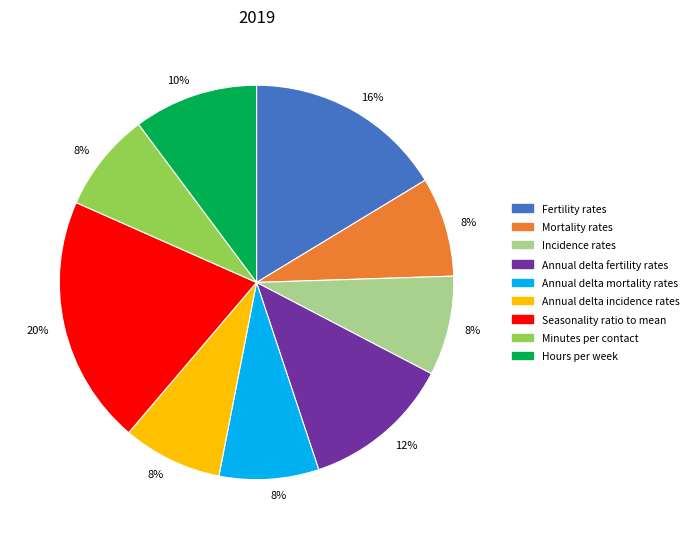

To the nearest percent, what is the average slice percentage?

11%